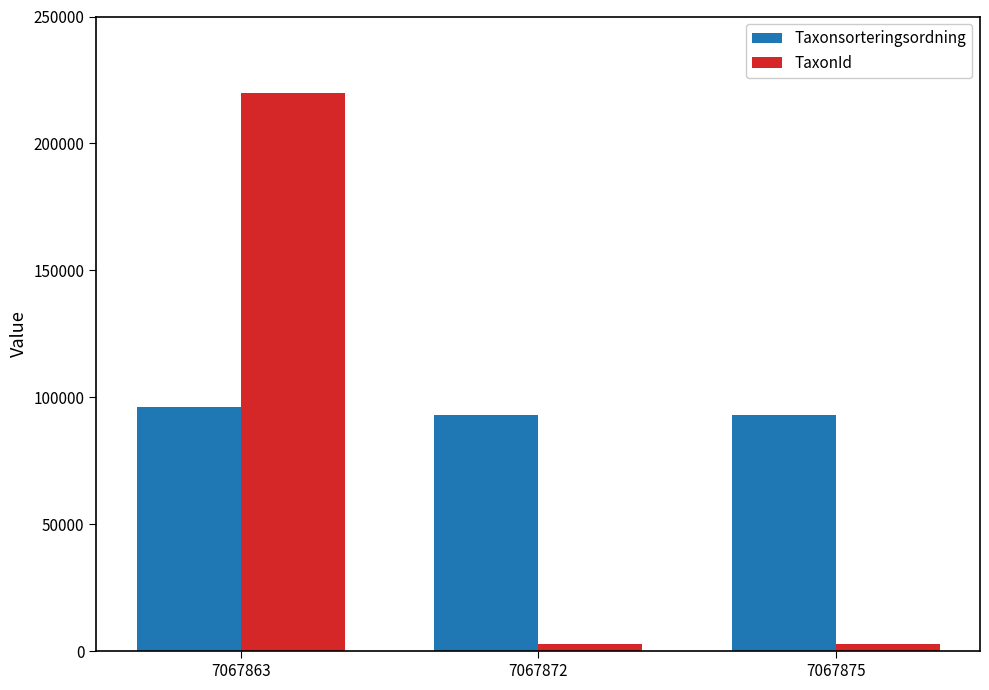

What is the sum of all TaxonId values?

225496